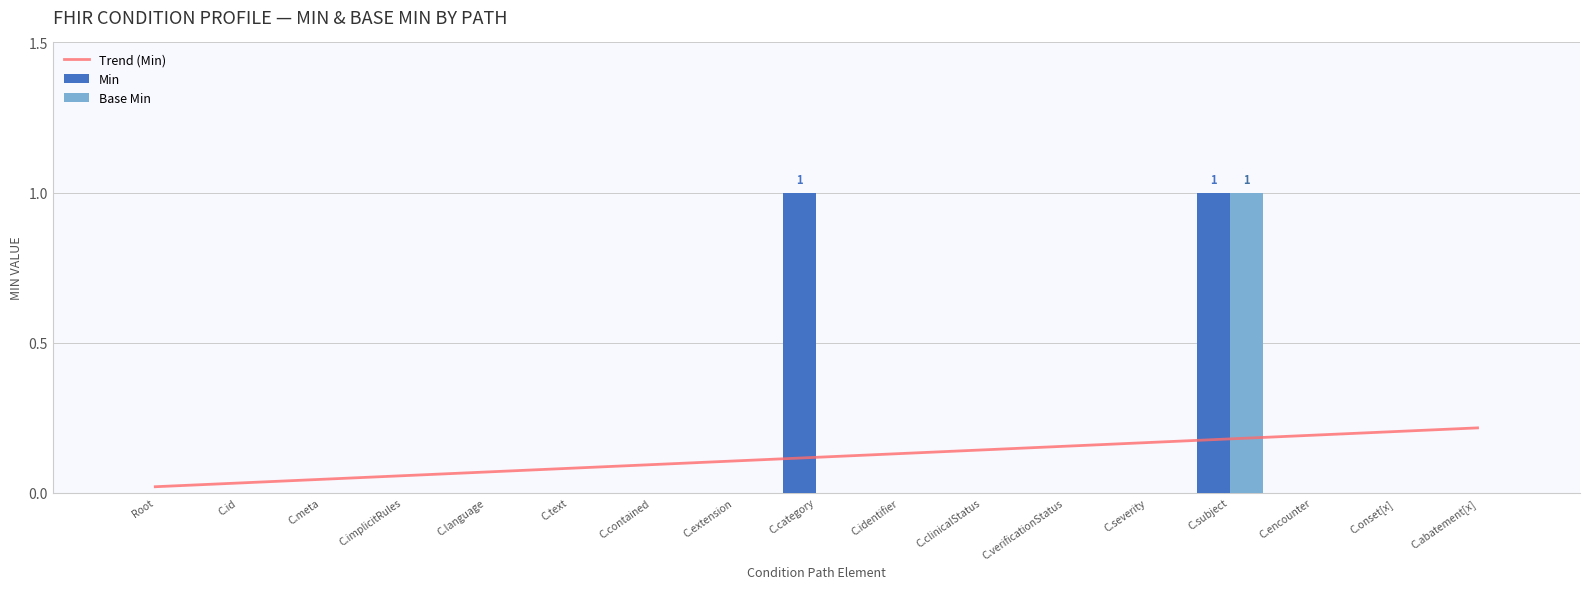

True or false: Base Min has a value of 1.0 at C.subject.

True